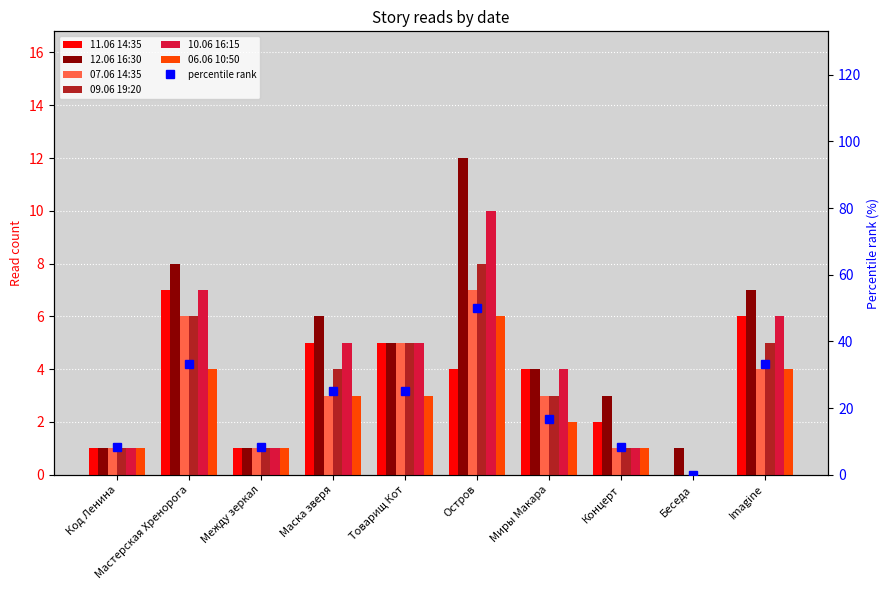

What is the difference between the maximum and minimum values in the 07.06 14:35 series?

7.0